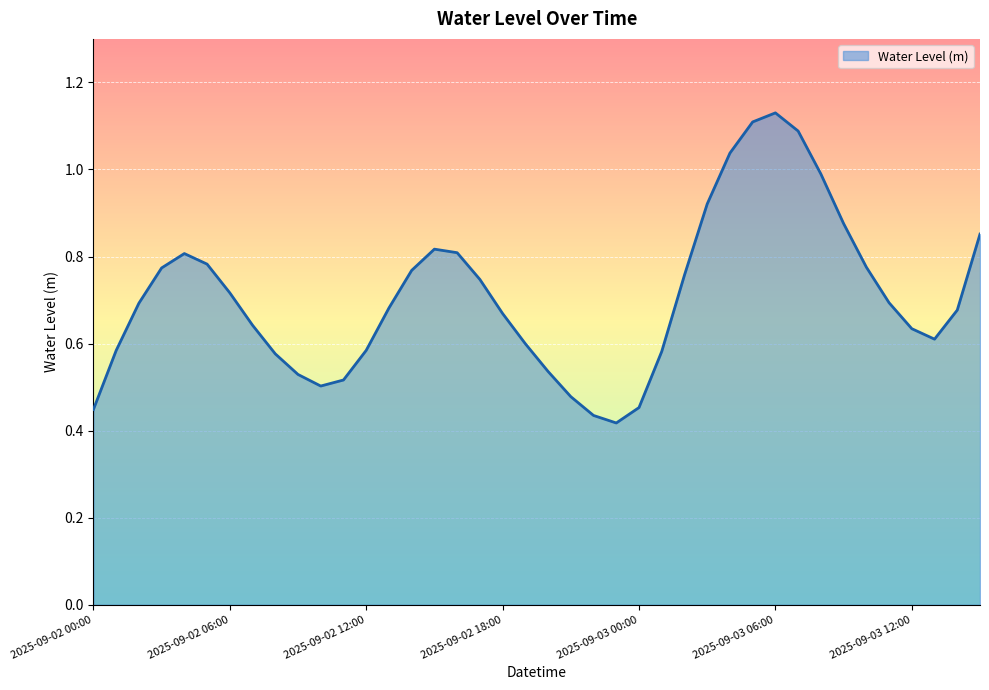

Does the chart display data point markers on the line(s)?

No